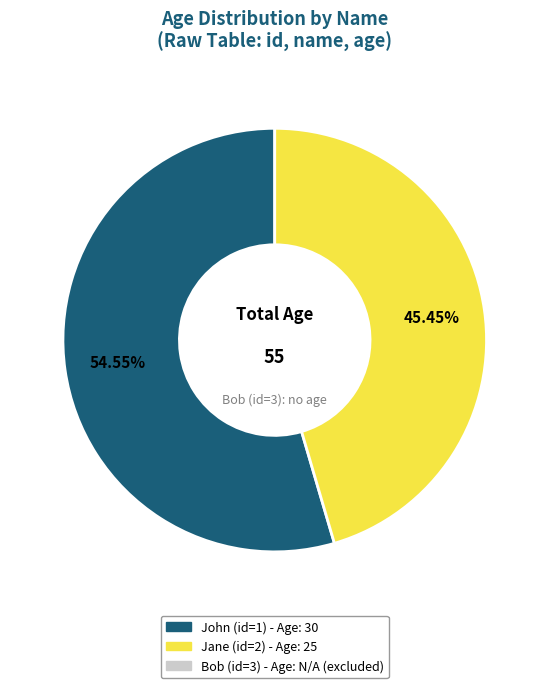

Does any single category account for the majority?

Yes